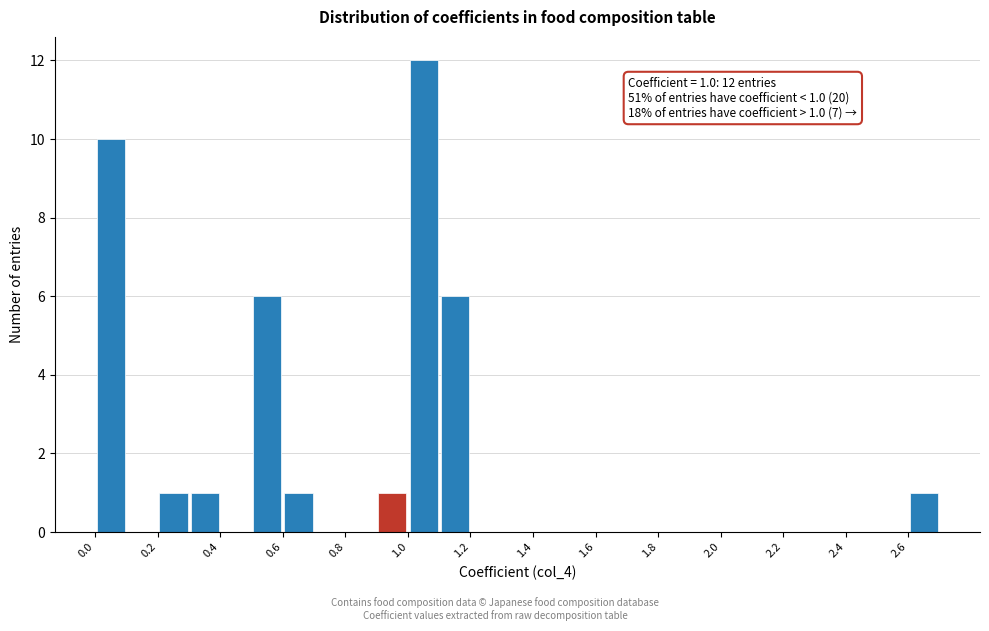

Which range on the x-axis has the tallest bar?

1.0 to 1.1